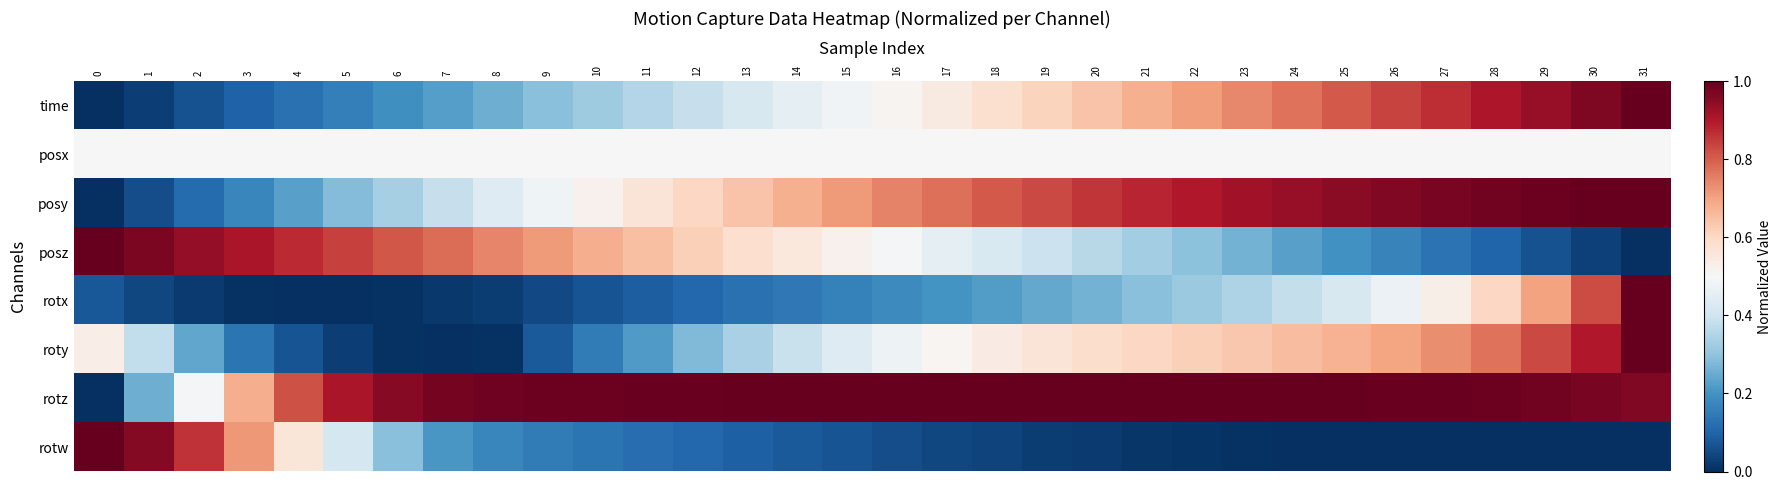

Which series has the largest range (max minus min)?

time